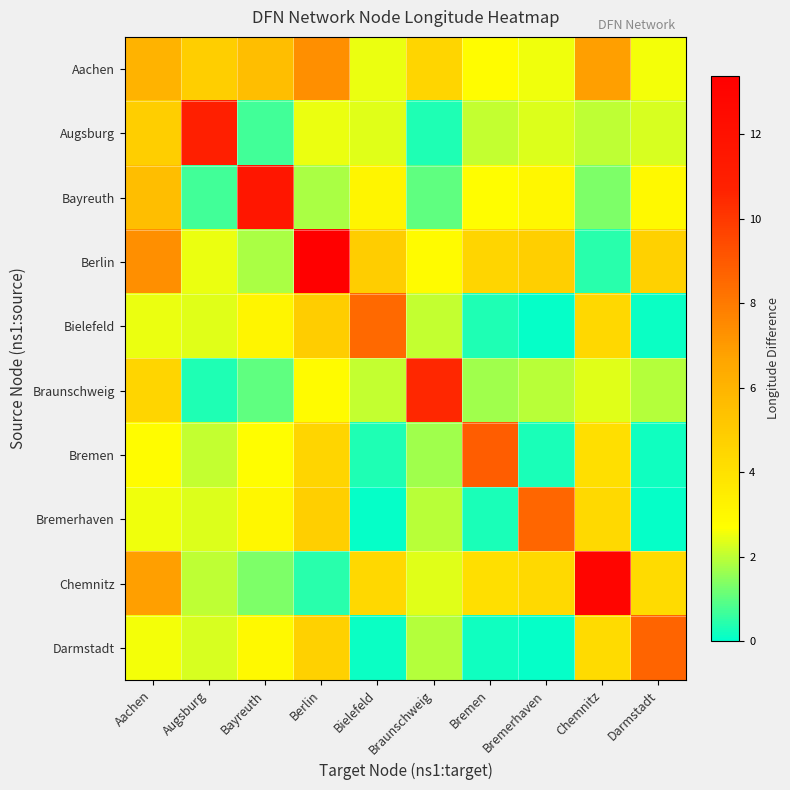

What is the minimum value shown in the chart?

0.1